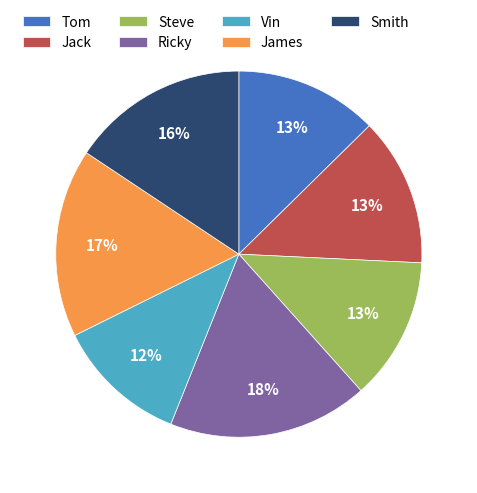

Which category has the smallest portion of the pie?

Vin